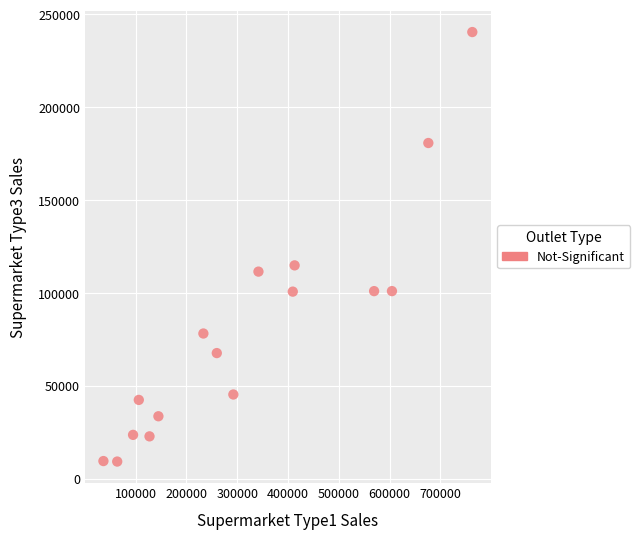

What Y value in the scatter plot is closest to 124850?

114848.5